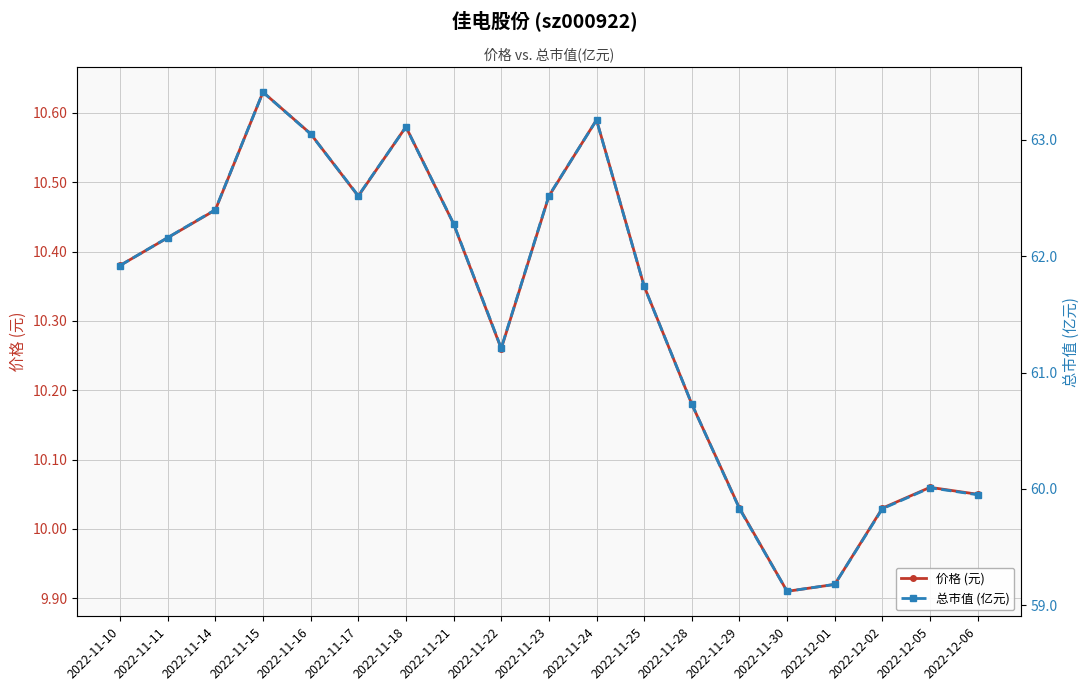

Reading left to right, what are all the values shown in this chart?

价格 (元): 2022-11-10=10.4	2022-11-11=10.4	2022-11-14=10.5	2022-11-15=10.6	2022-11-16=10.6	2022-11-17=10.5	2022-11-18=10.6	2022-11-21=10.4	2022-11-22=10.3	2022-11-23=10.5	2022-11-24=10.6	2022-11-25=10.3	2022-11-28=10.2	2022-11-29=10.0	2022-11-30=9.9	2022-12-01=9.9	2022-12-02=10.0	2022-12-05=10.1	2022-12-06=10.1
总市值 (亿元): 2022-11-10=61.9	2022-11-11=62.2	2022-11-14=62.4	2022-11-15=63.4	2022-11-16=63.0	2022-11-17=62.5	2022-11-18=63.1	2022-11-21=62.3	2022-11-22=61.2	2022-11-23=62.5	2022-11-24=63.2	2022-11-25=61.7	2022-11-28=60.7	2022-11-29=59.8	2022-11-30=59.1	2022-12-01=59.2	2022-12-02=59.8	2022-12-05=60.0	2022-12-06=60.0